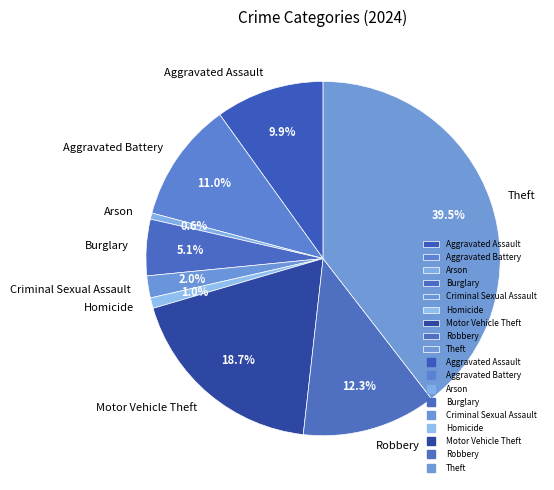

Between Aggravated Battery and Robbery, which is larger?

Robbery